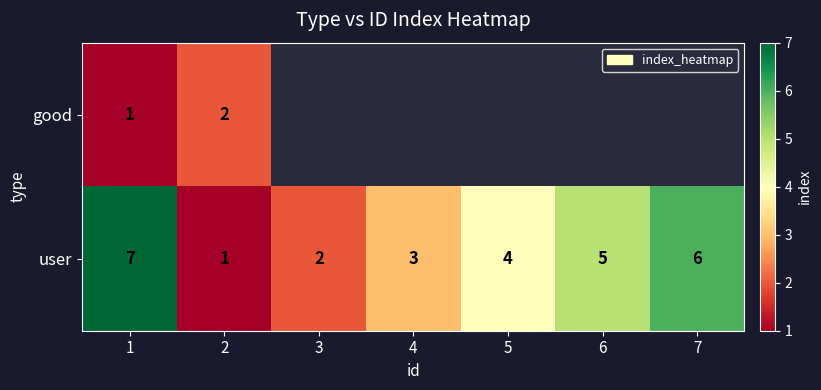

What is the highest value of the user series?

7